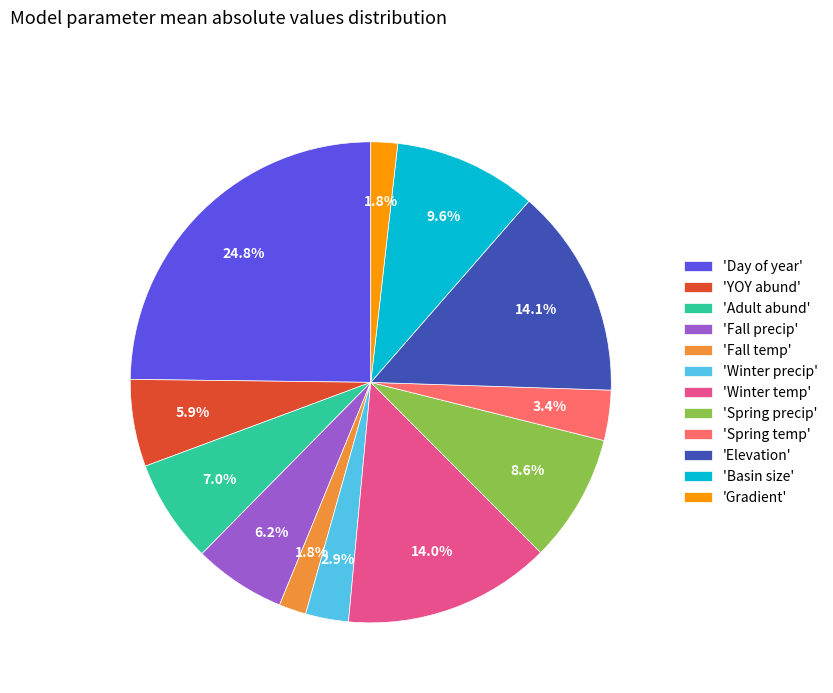

Is there a majority slice in this chart?

No